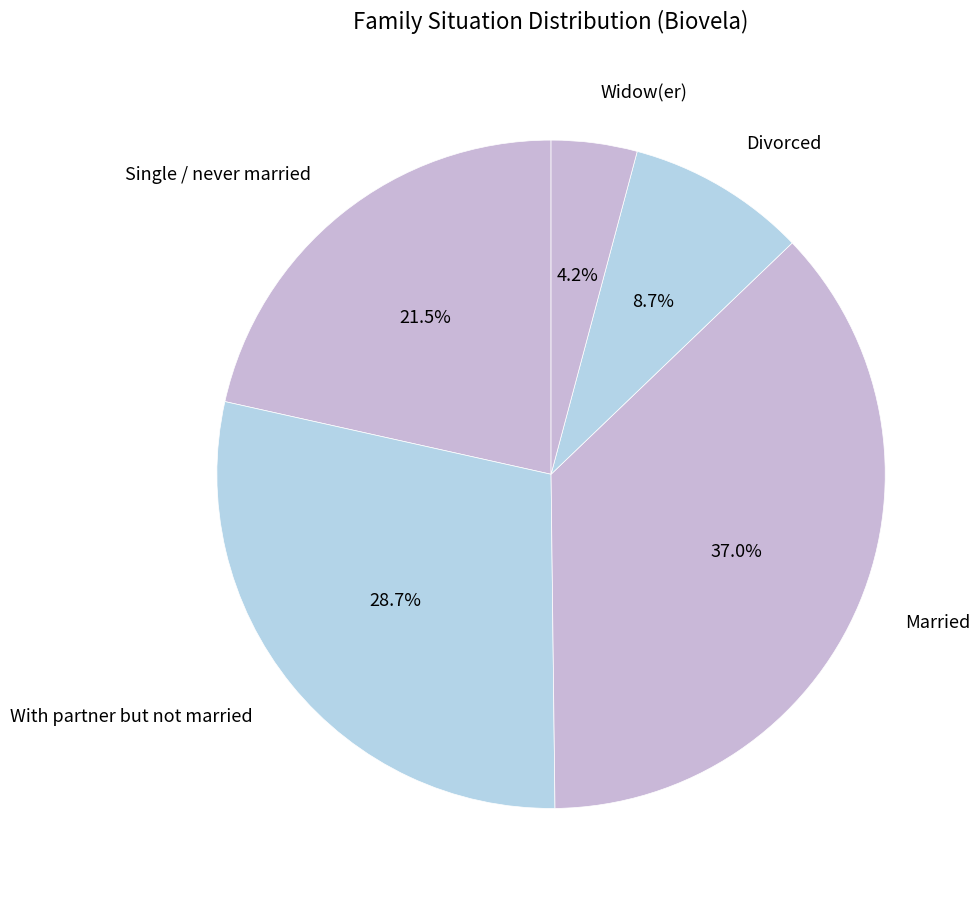

How many slices are in this pie chart?

5